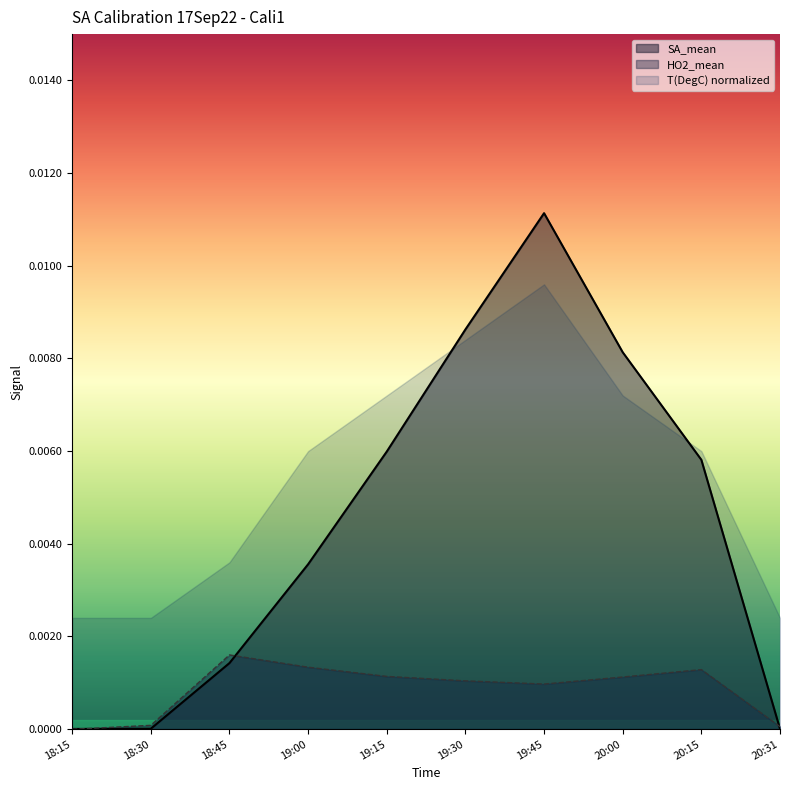

Which category has the highest value across all series?

19:45